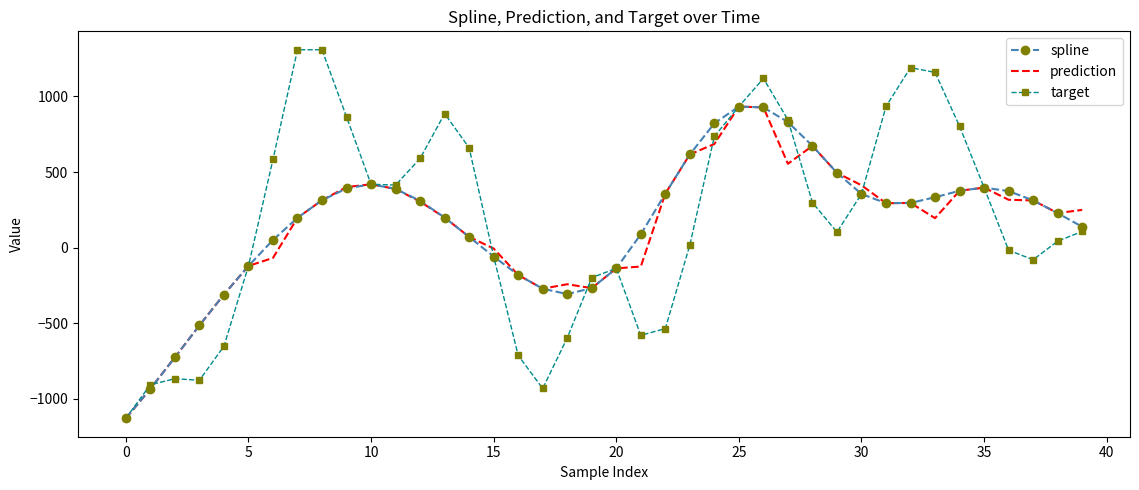

What is the greatest value displayed?

1308.7